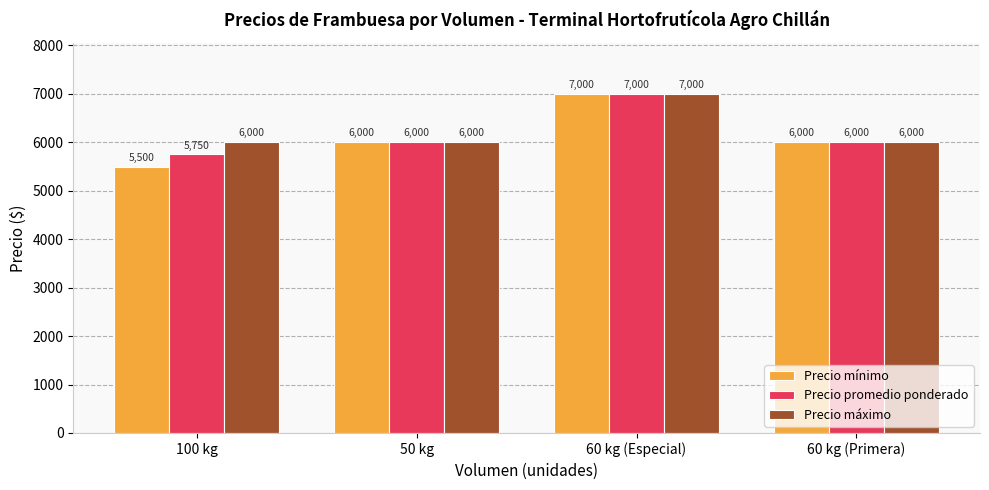

What is the smallest value displayed?

5500